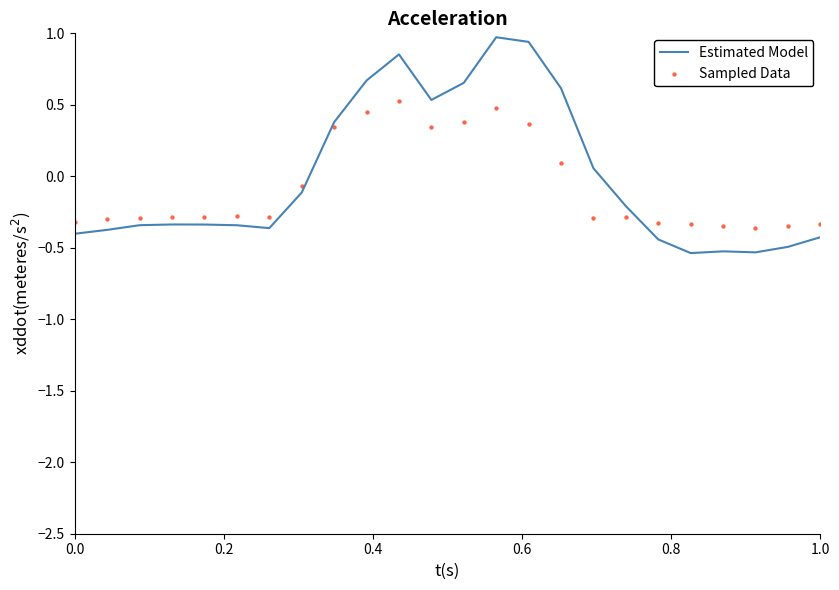

Is the value of Estimated Model at 1.0 greater than the value of Sampled Data at 0.6?

No